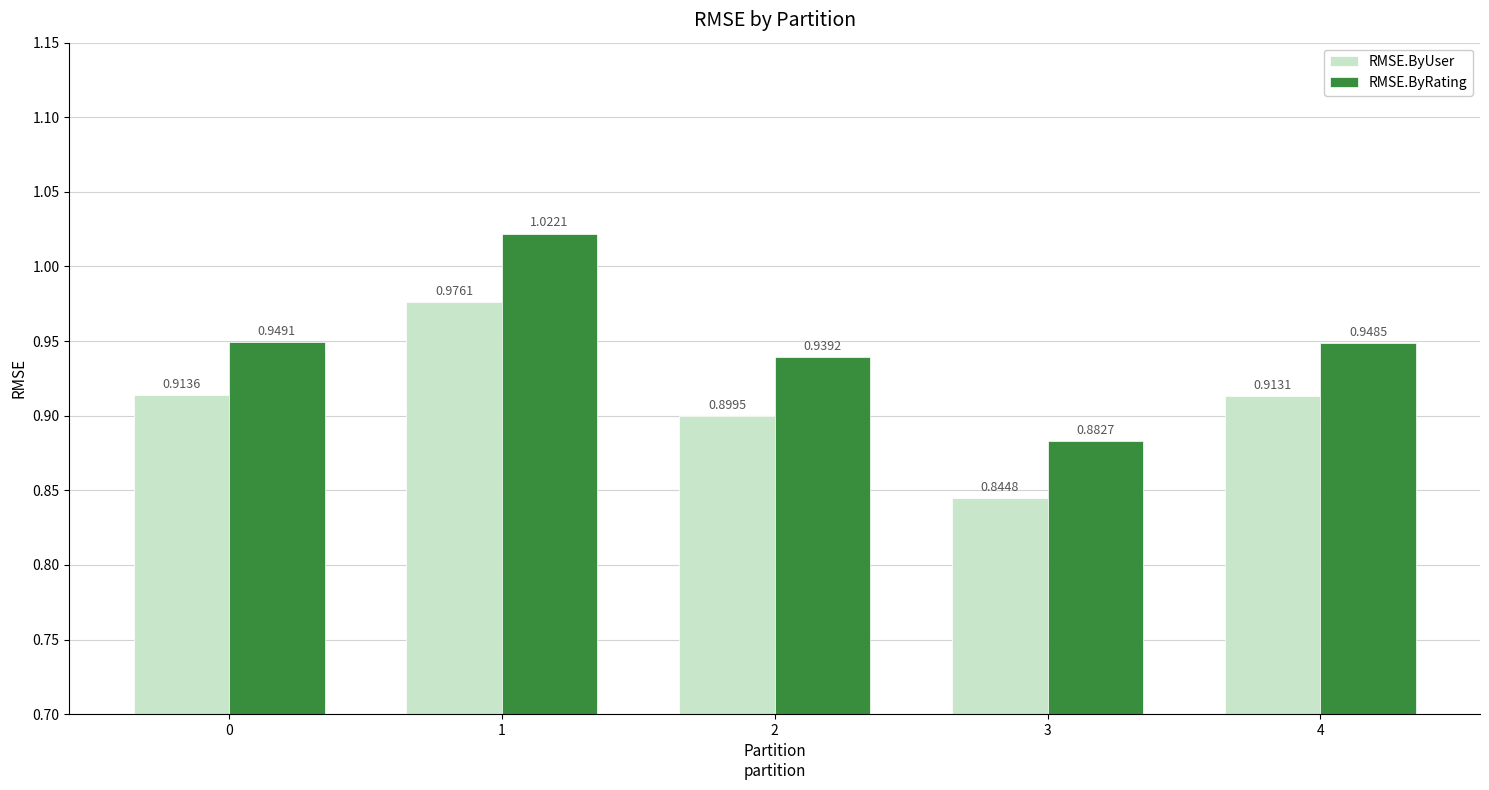

Which series has the widest spread of values?

RMSE.ByRating